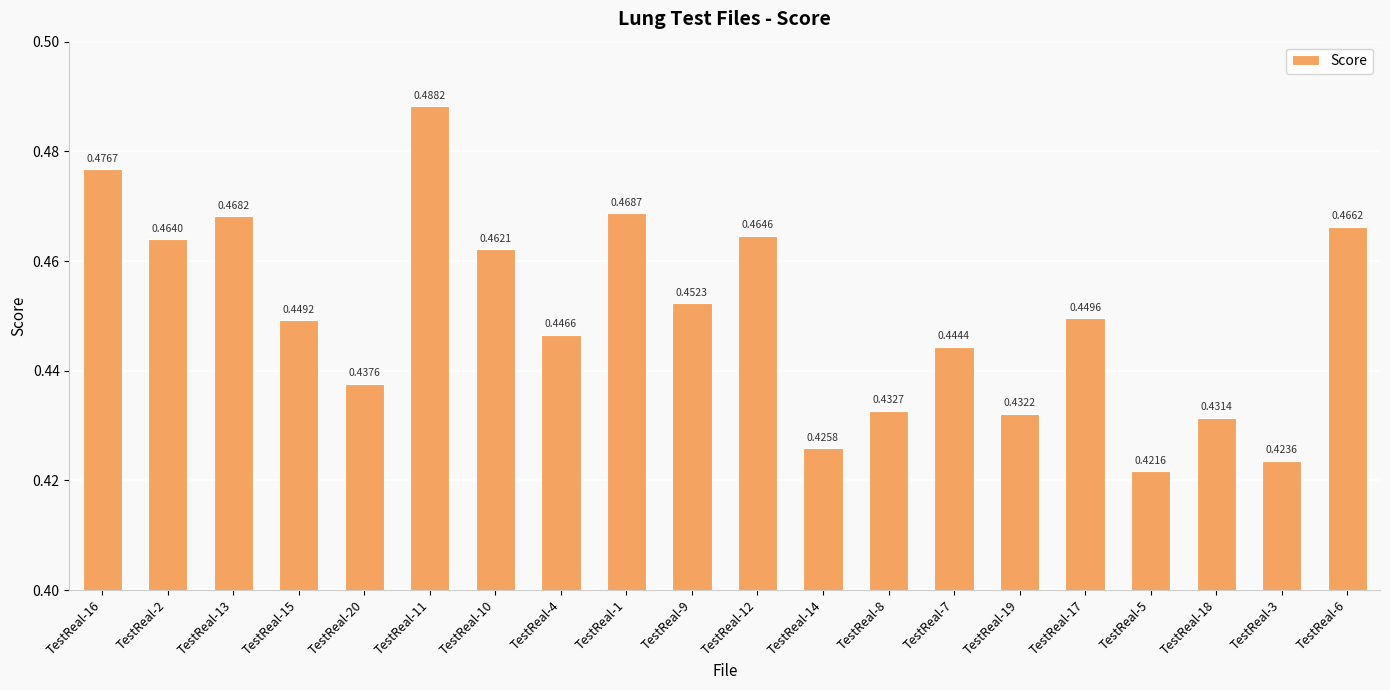

Between TestReal-18 and TestReal-20, which is larger?

TestReal-20